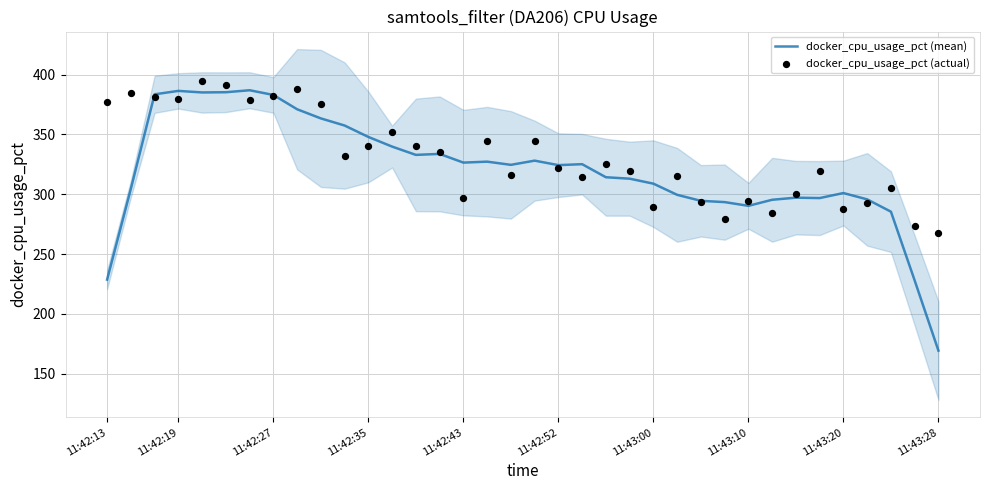

True or false: docker_cpu_usage_pct (mean) has a value of 551.4 at 11:42:43.

False